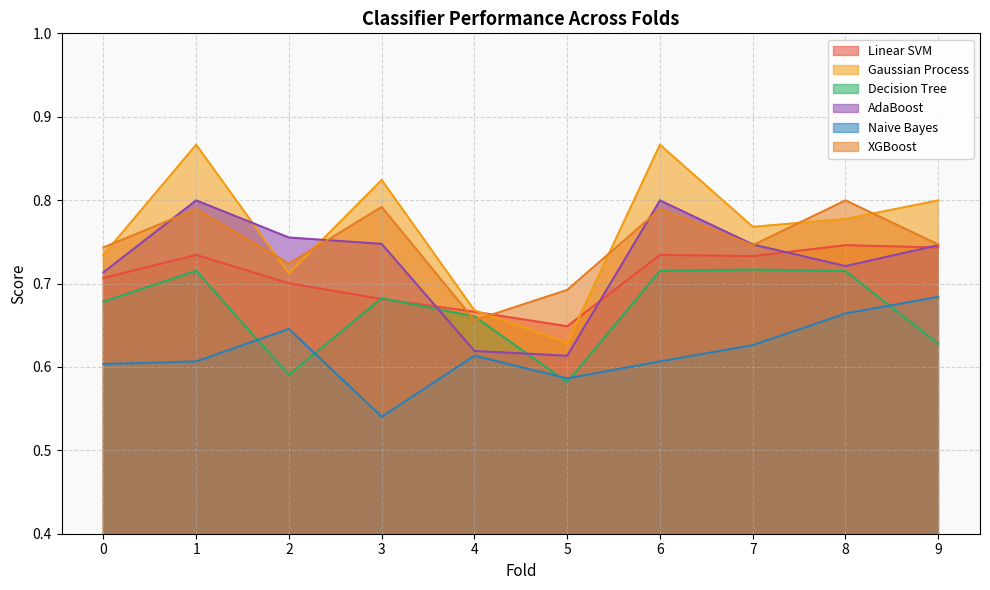

What are all the series names shown in the legend?

Linear SVM, Gaussian Process, Decision Tree, AdaBoost, Naive Bayes, XGBoost